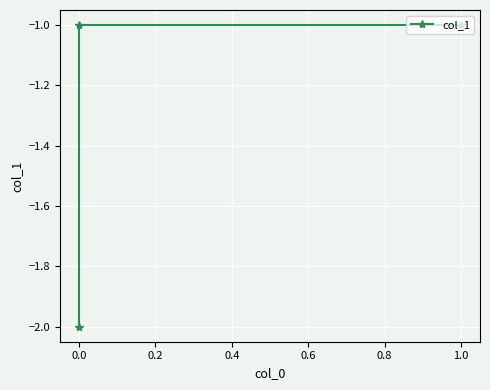

What is the sum of the values at 1.0 and 0.0?

-2